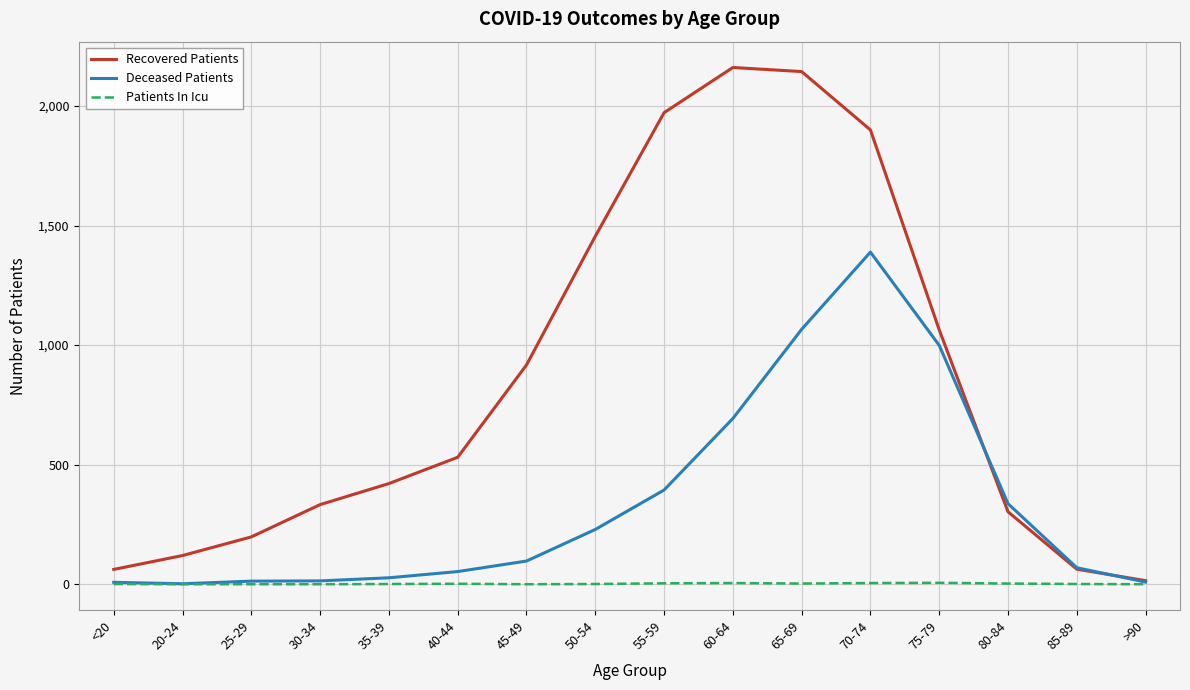

Which series has the widest spread of values?

Recovered Patients